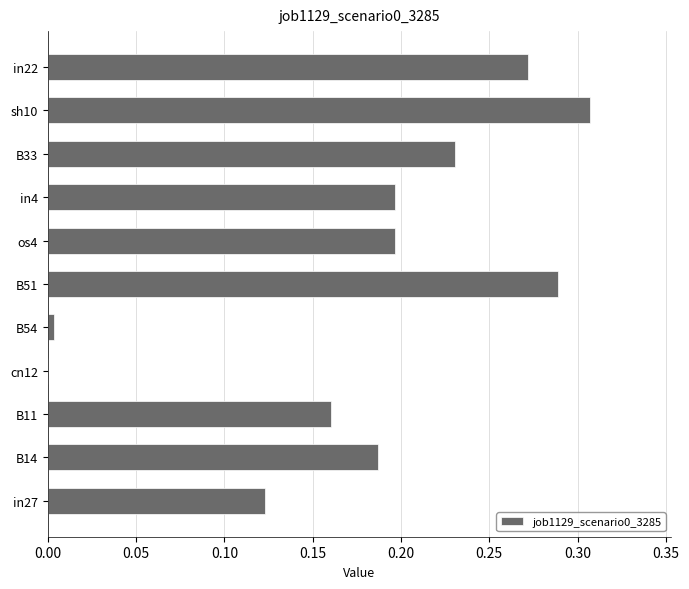

Is it true that the value at cn12 is 0.2?

False